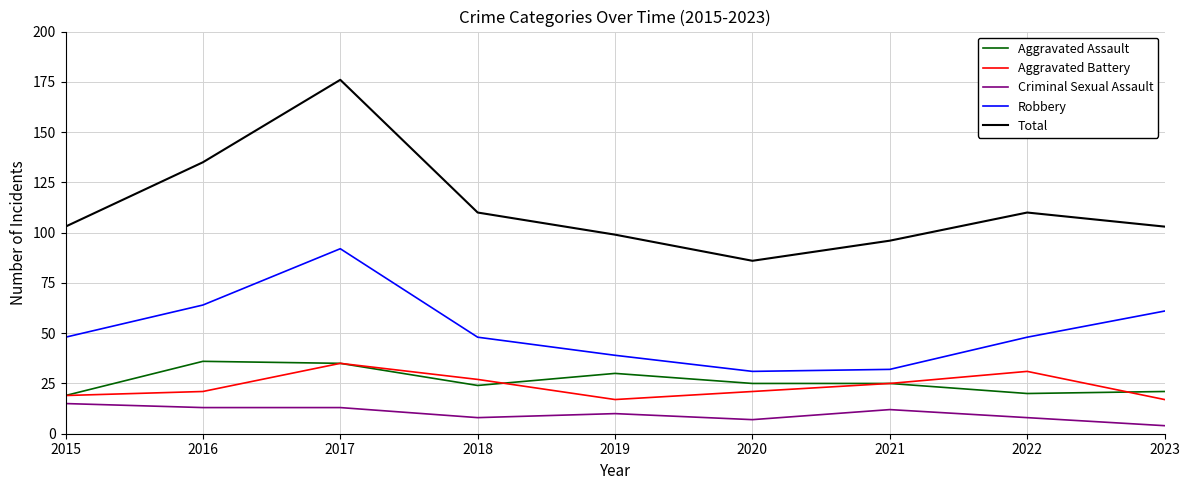

At how many categories does at least one series exceed 56?

9